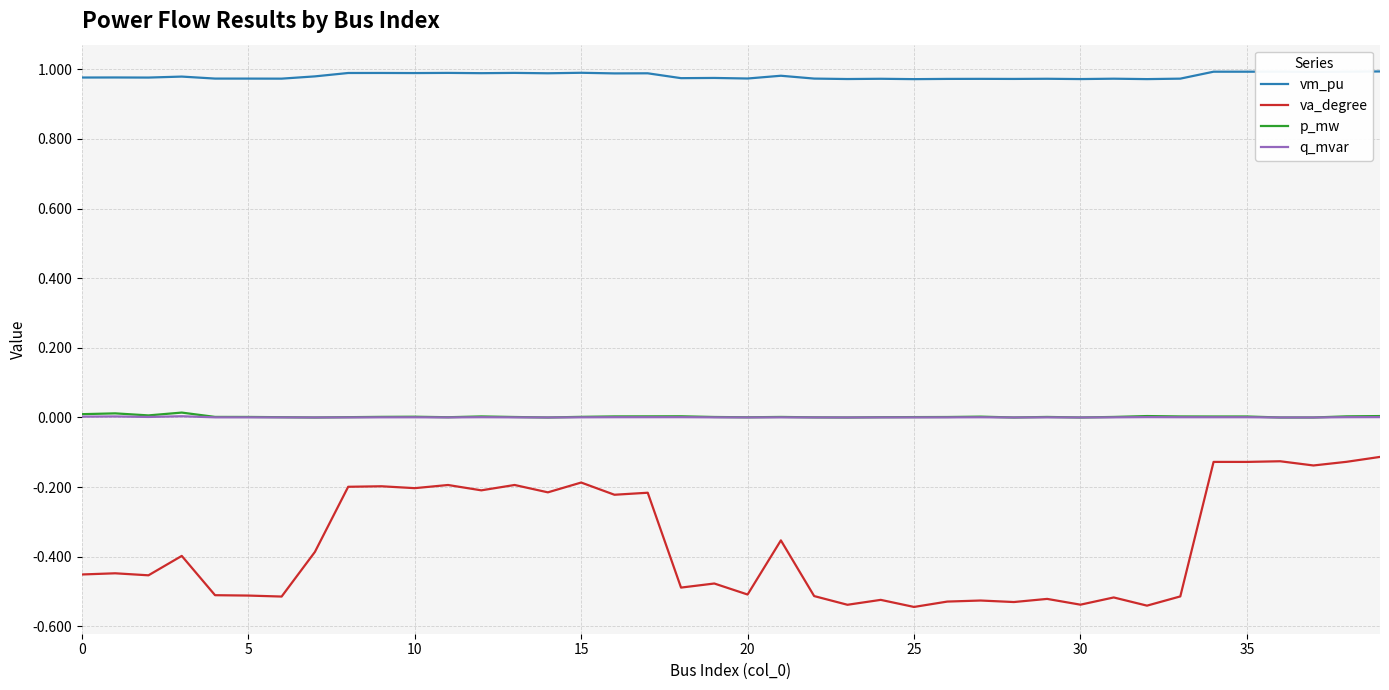

Which series has the largest range (max minus min)?

va_degree